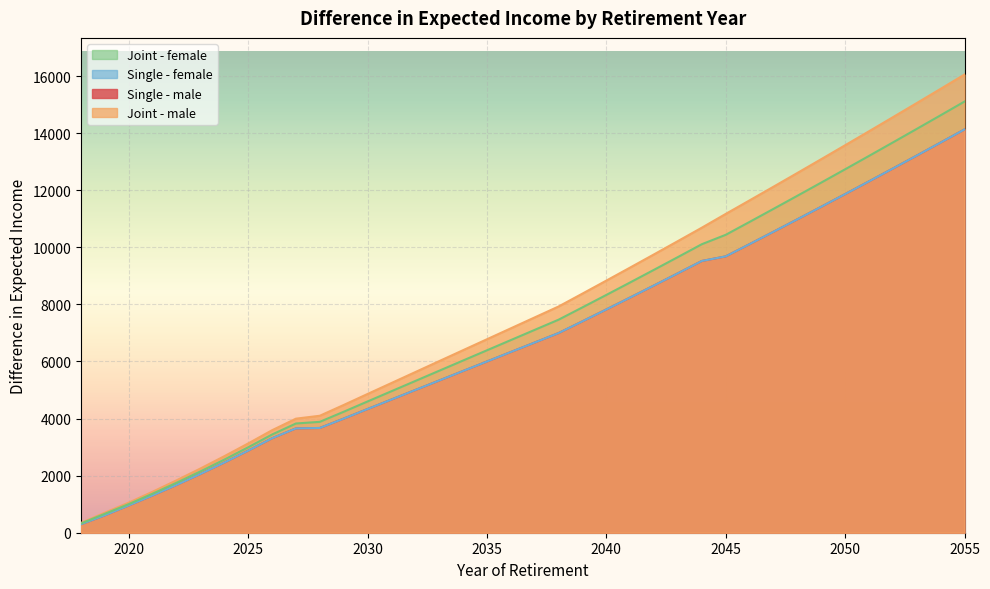

What is the total value across all series at 2023?

8511.3